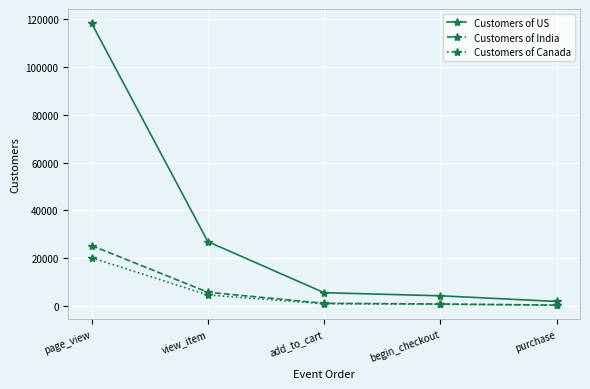

Count the number of categories in the chart.

5